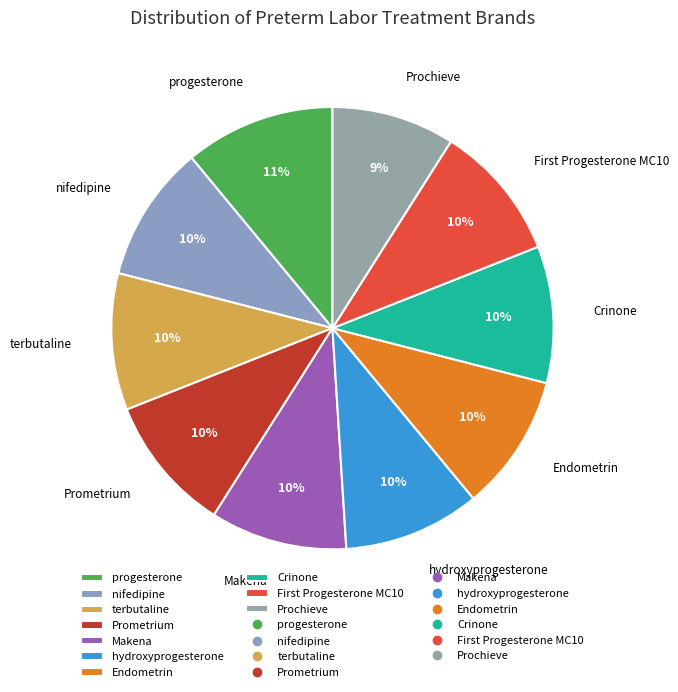

Is Endometrin the majority of the pie?

No